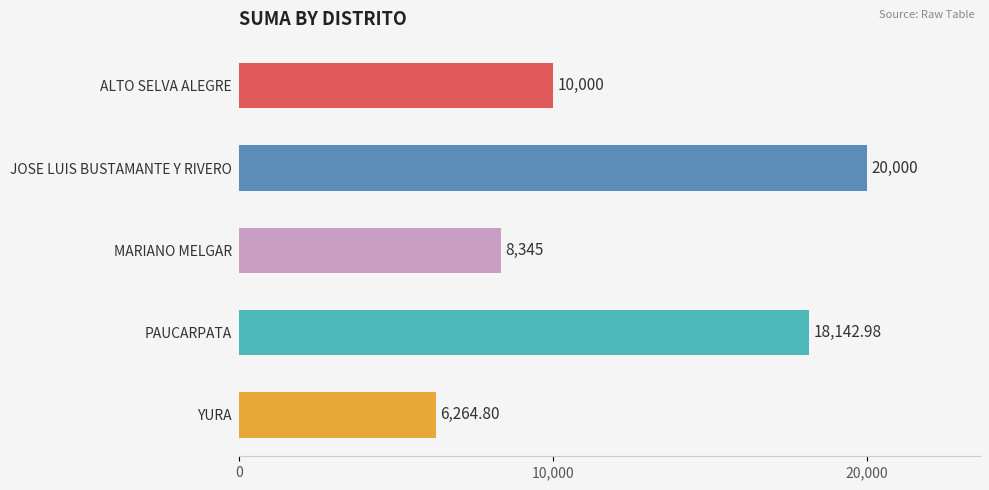

At which label is the value closest to 13132?

ALTO SELVA ALEGRE